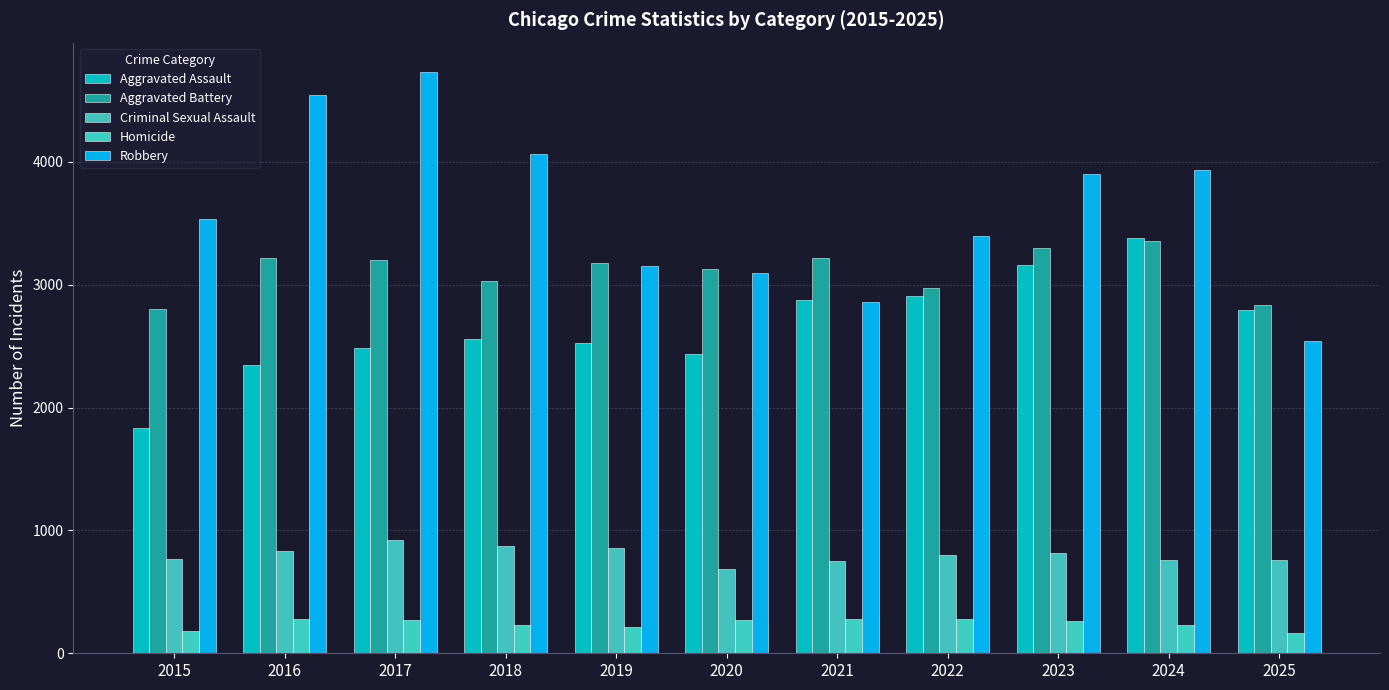

What is the difference between the highest and lowest values at 2018?

3838